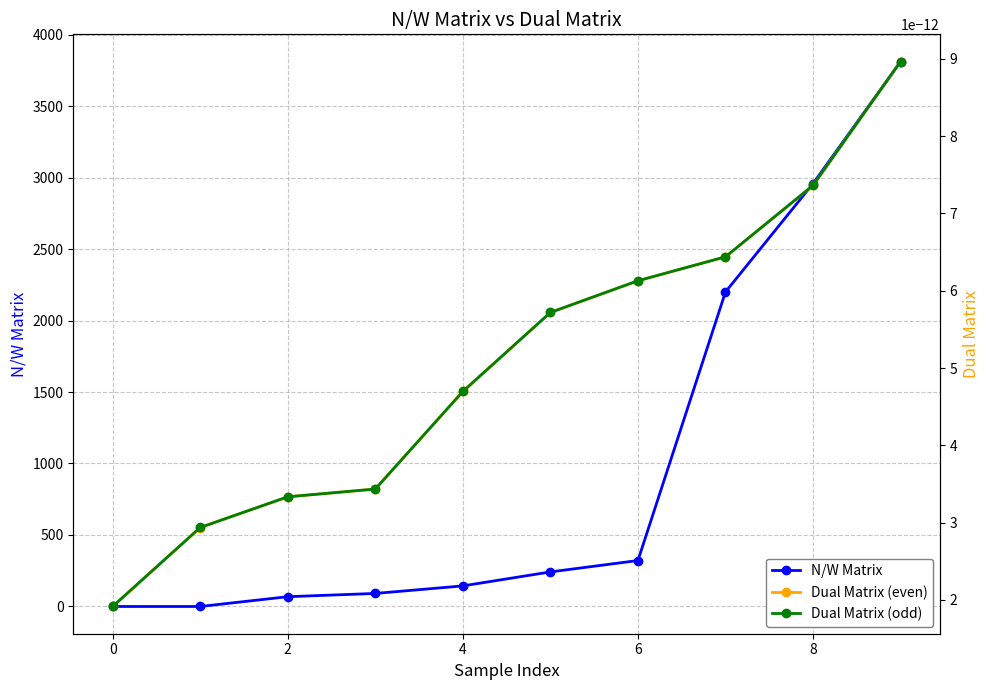

At how many categories does at least one series exceed 3059?

1